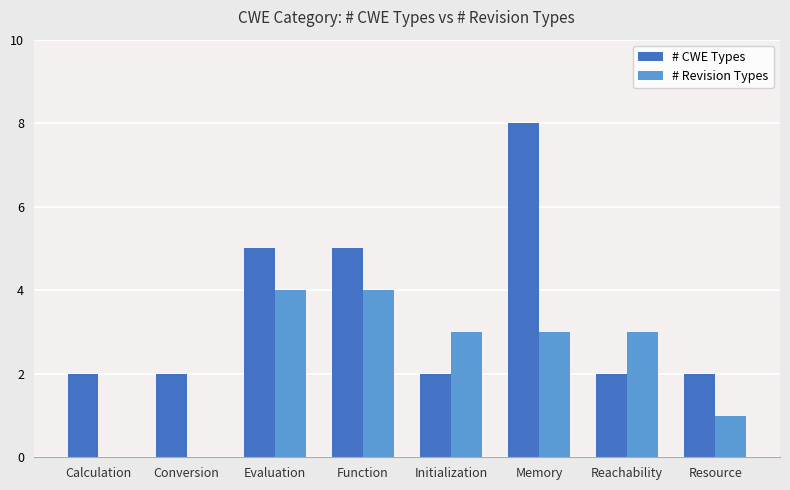

What is the difference between the # Revision Types values at Function and Calculation?

4